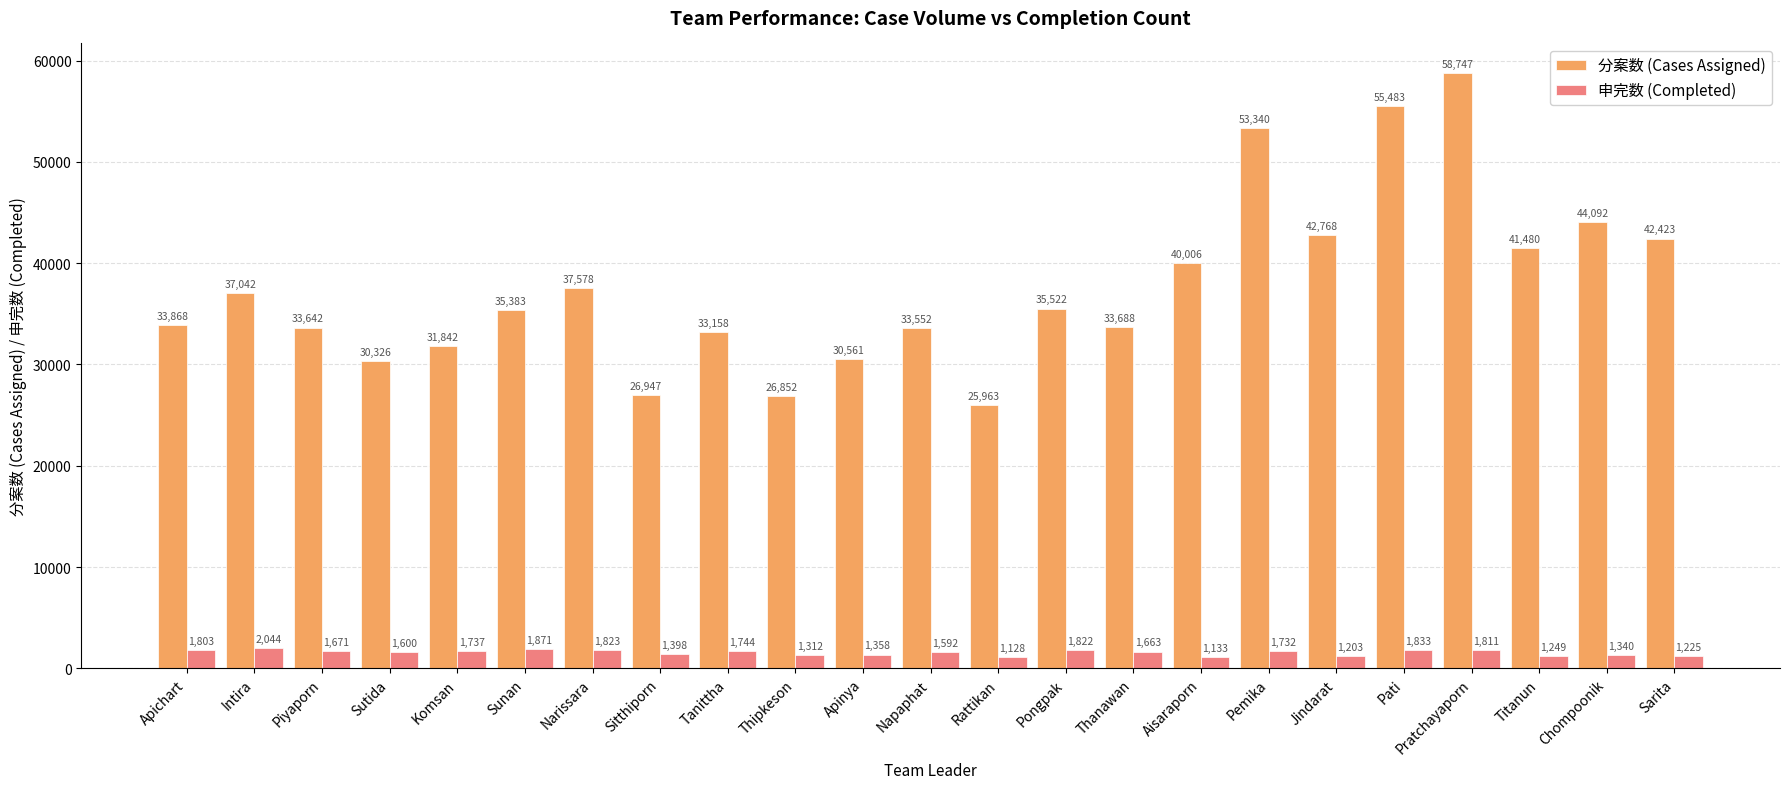

What is the difference between the 申完数 (Completed) values at Apichart and Titanun?

554